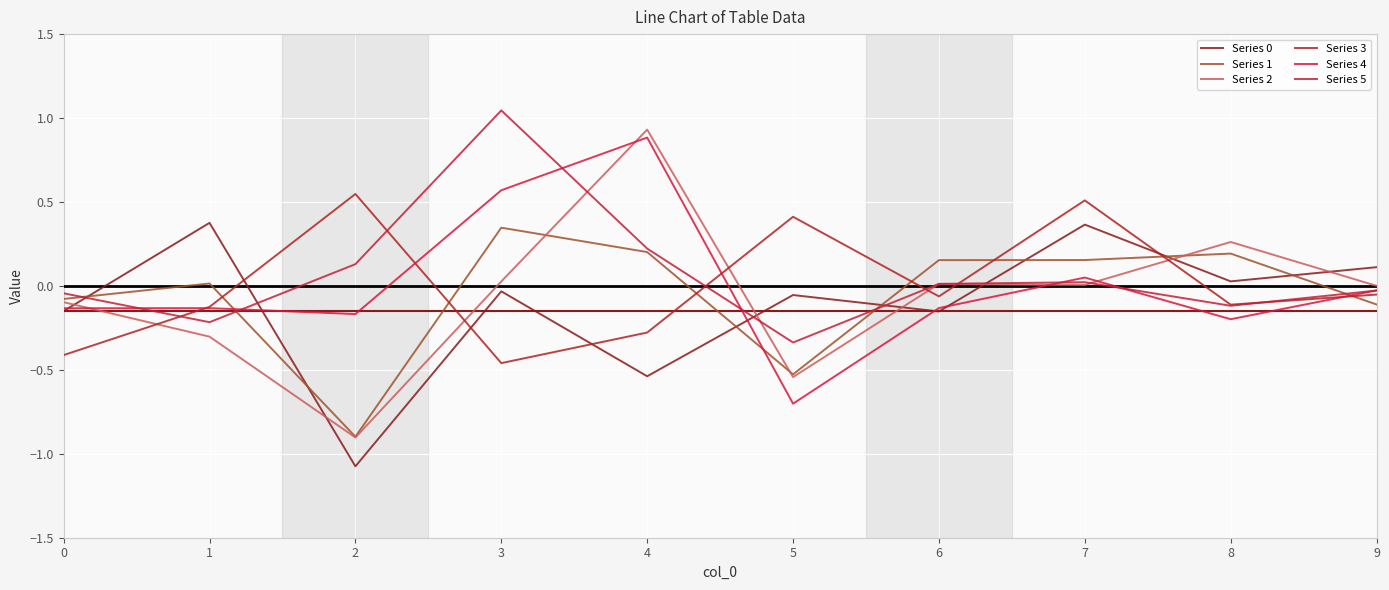

Does the chart have visible grid lines?

Yes